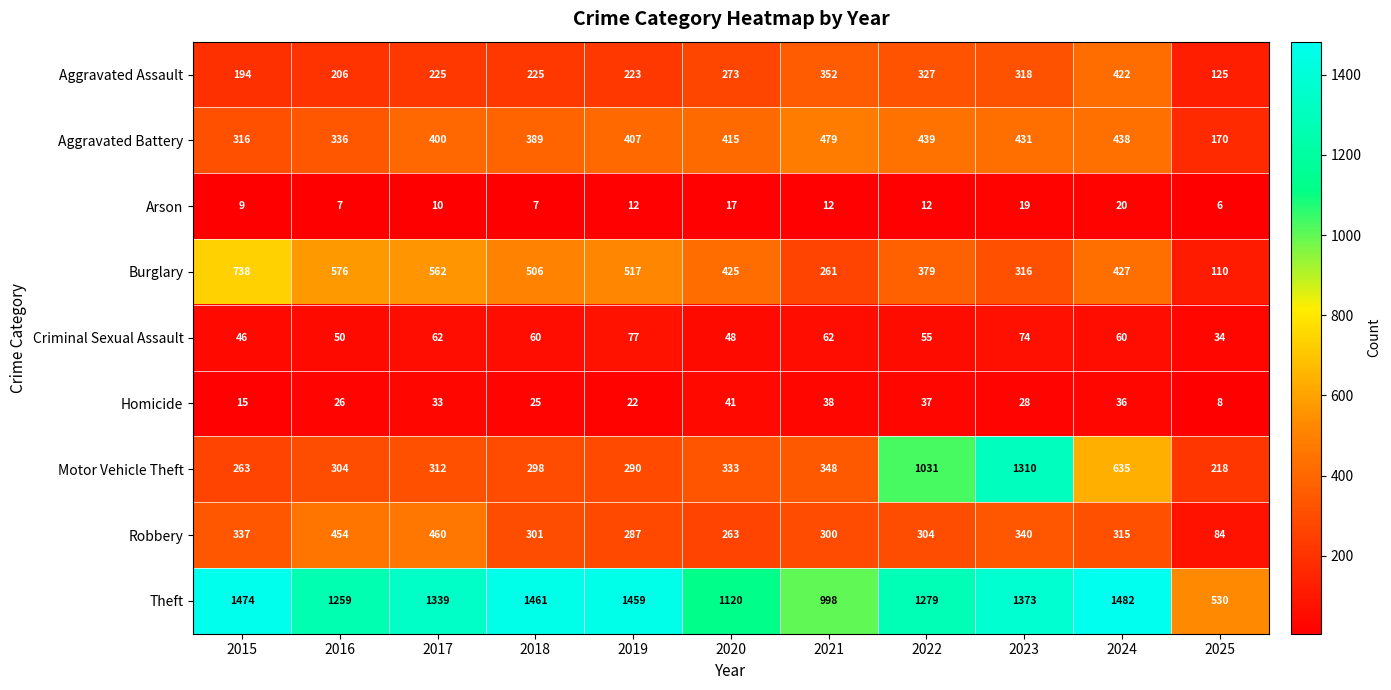

Rank the series by their maximum value, from lowest to highest.

Arson, Homicide, Criminal Sexual Assault, Aggravated Assault, Robbery, Aggravated Battery, Burglary, Motor Vehicle Theft, Theft